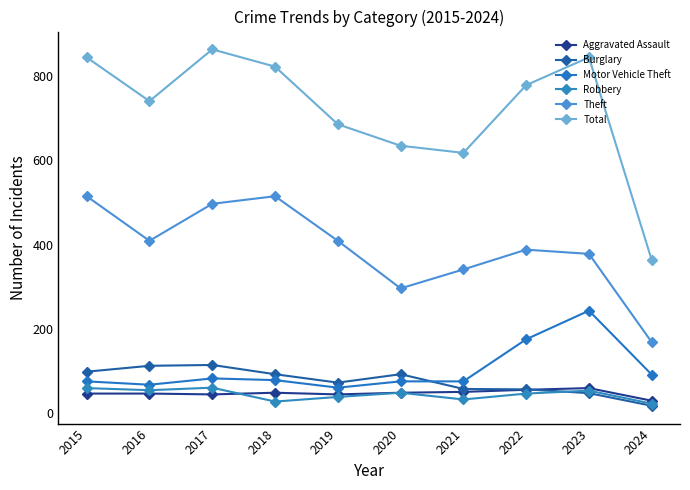

True or false: Theft and Motor Vehicle Theft intersect in this chart.

False